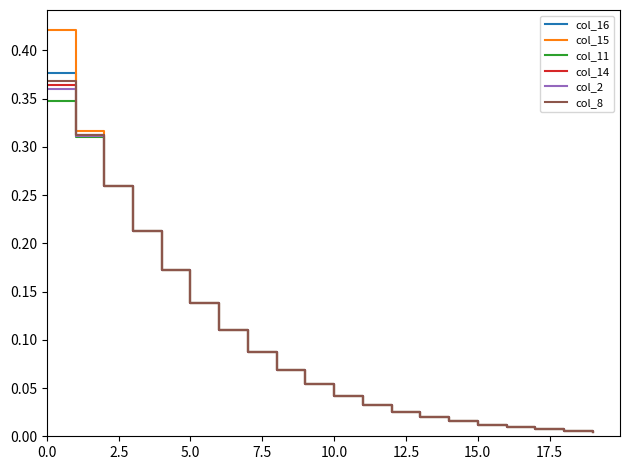

True or false: col_8 has more than 2 points higher than both neighbors.

False